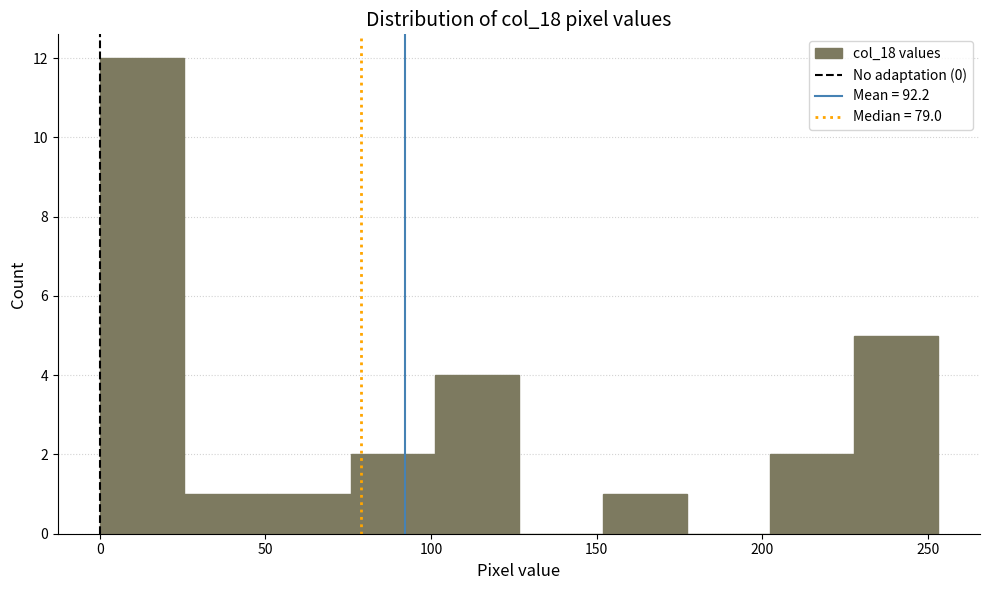

Reading left to right, transcribe this chart: for each bar, give the range it covers on the x-axis and its height. Neither the bar edges nor the heights are printed on the chart, so give them approximately, as read against the axes.

0 to 25: 12
25 to 50: 1
50 to 75: 1
75 to 100: 2
100 to 125: 4
125 to 150: 0
150 to 175: 1
175 to 200: 0
200 to 230: 2
230 to 255: 5